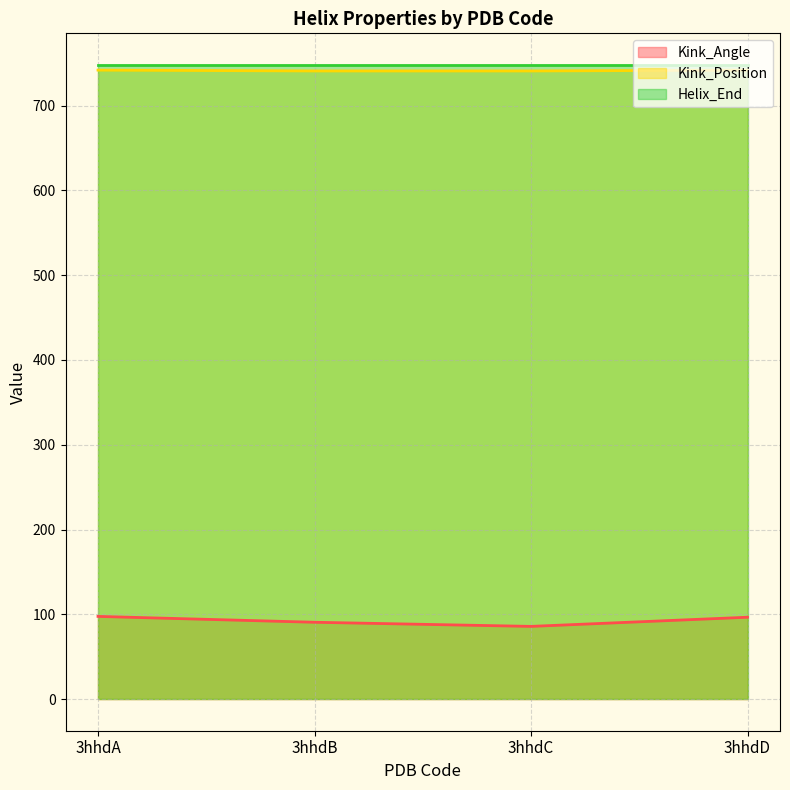

What is the value of the Kink_Angle point at the 1st from the left?

97.5